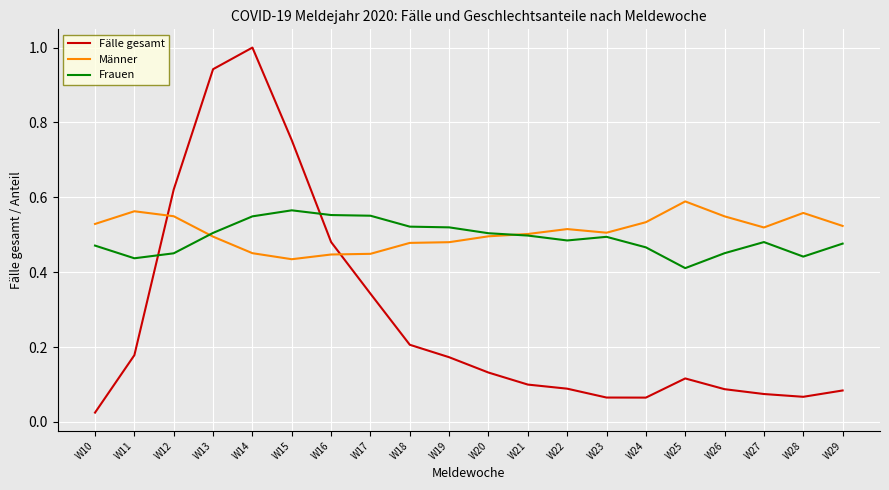

Where is Frauen nearest to the value 0?

W25